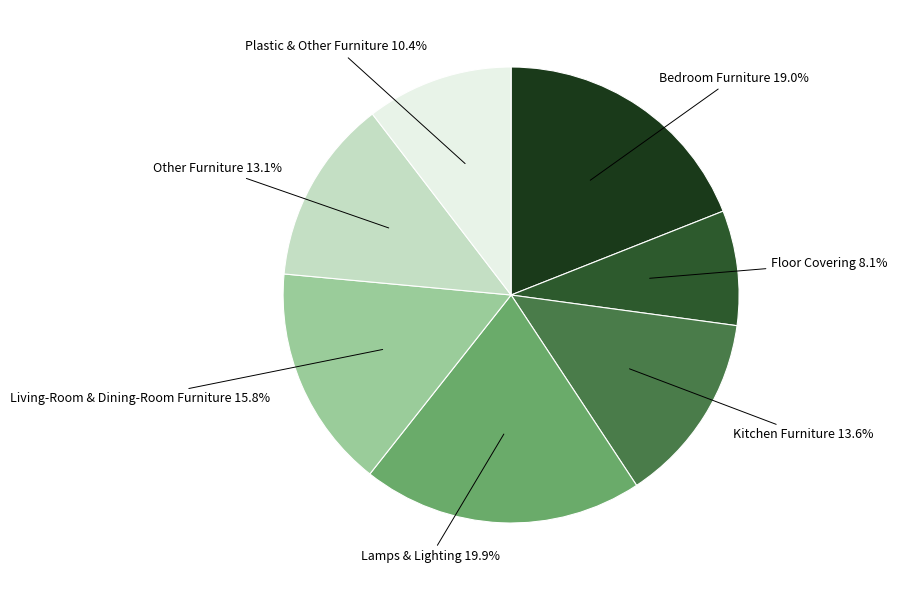

To the nearest percent, what is the combined percentage of Kitchen Furniture and Plastic & Other Furniture?

24%